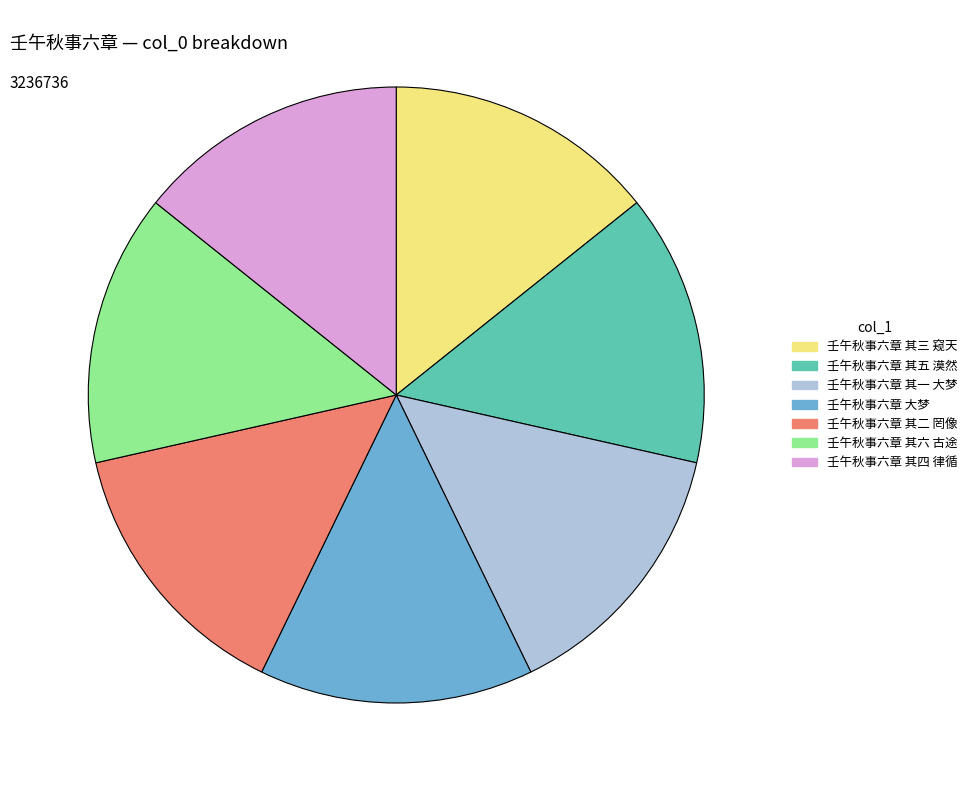

Do 壬午秋事六章 其五 漠然 and 壬午秋事六章 其三 窥天 together represent more than half of the pie?

No